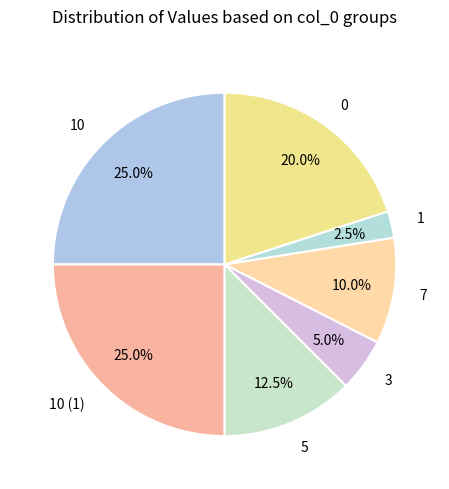

Does 0 represent more than half of the total?

No